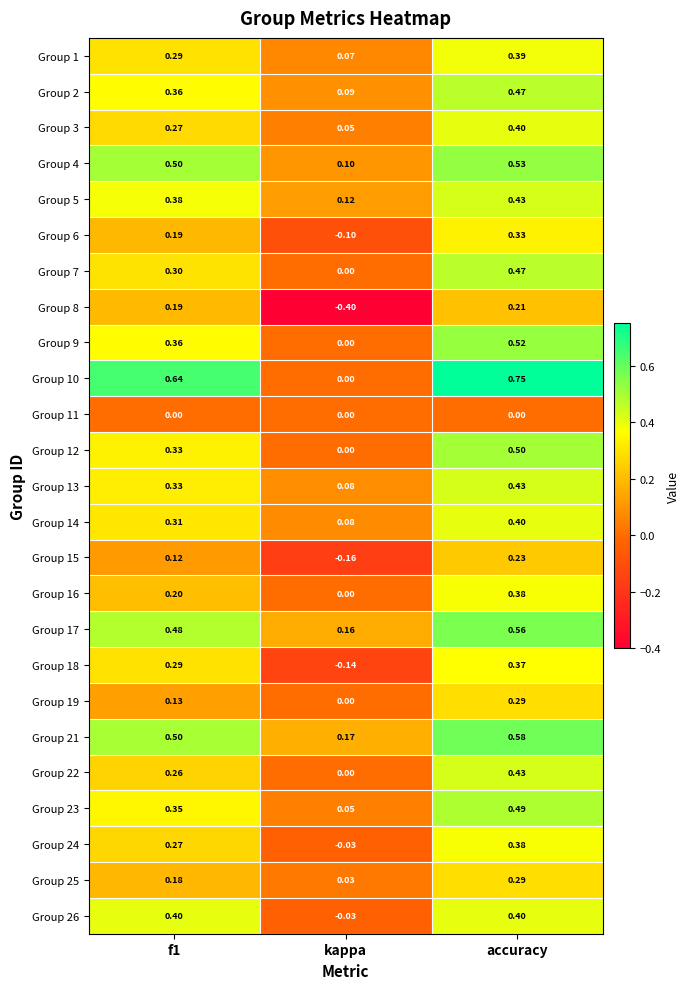

Count the number of data series in this chart.

25